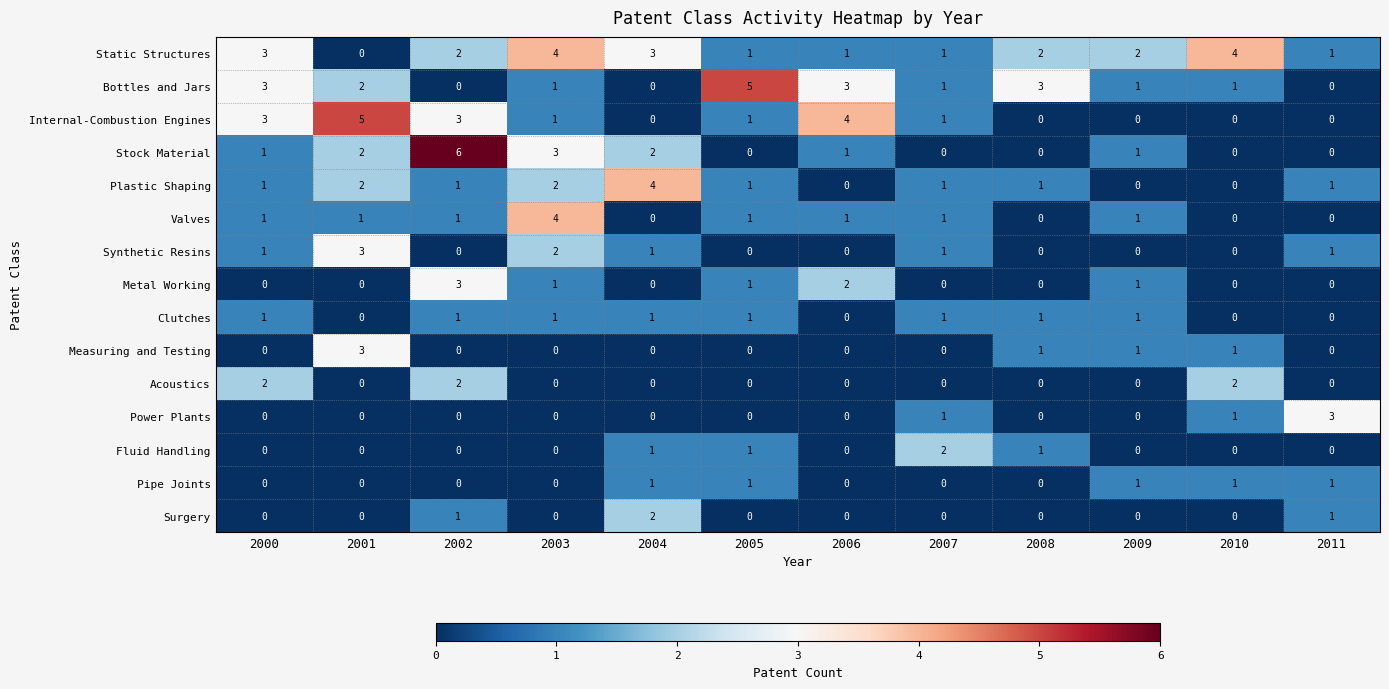

The Clutches series shows 0 at 2002. True or false?

False